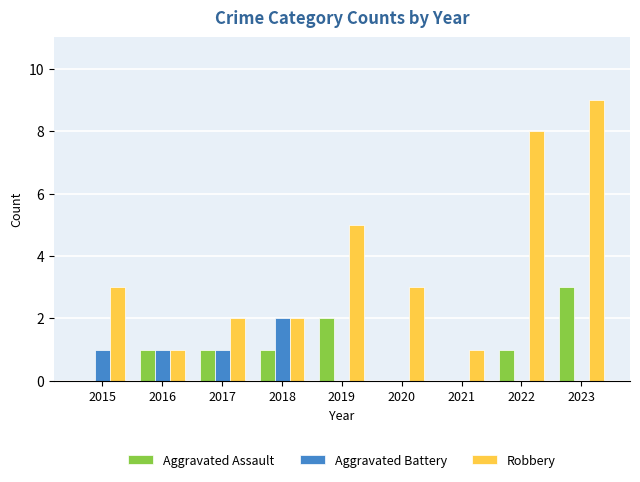

Are the bars grouped side by side (vs. stacked)?

Yes